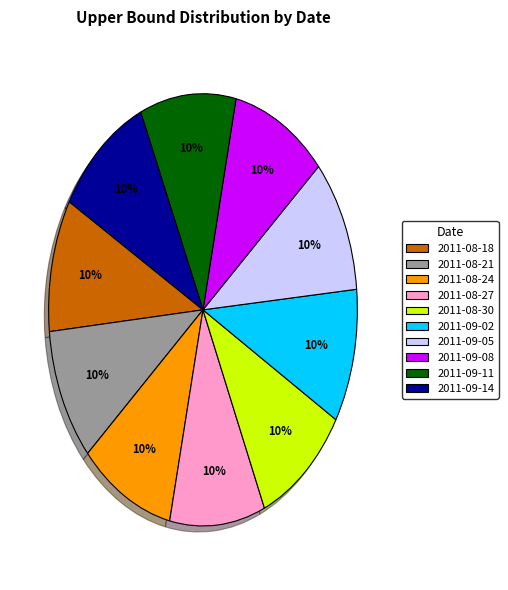

Approximately how many times larger is the value at 2011-09-11 compared to 2011-09-08?

1.0